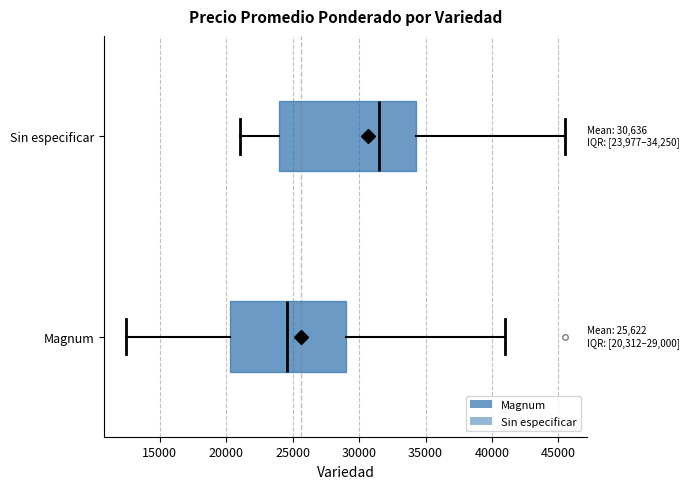

Which box is the widest, from its left edge to its right edge?

Sin especificar